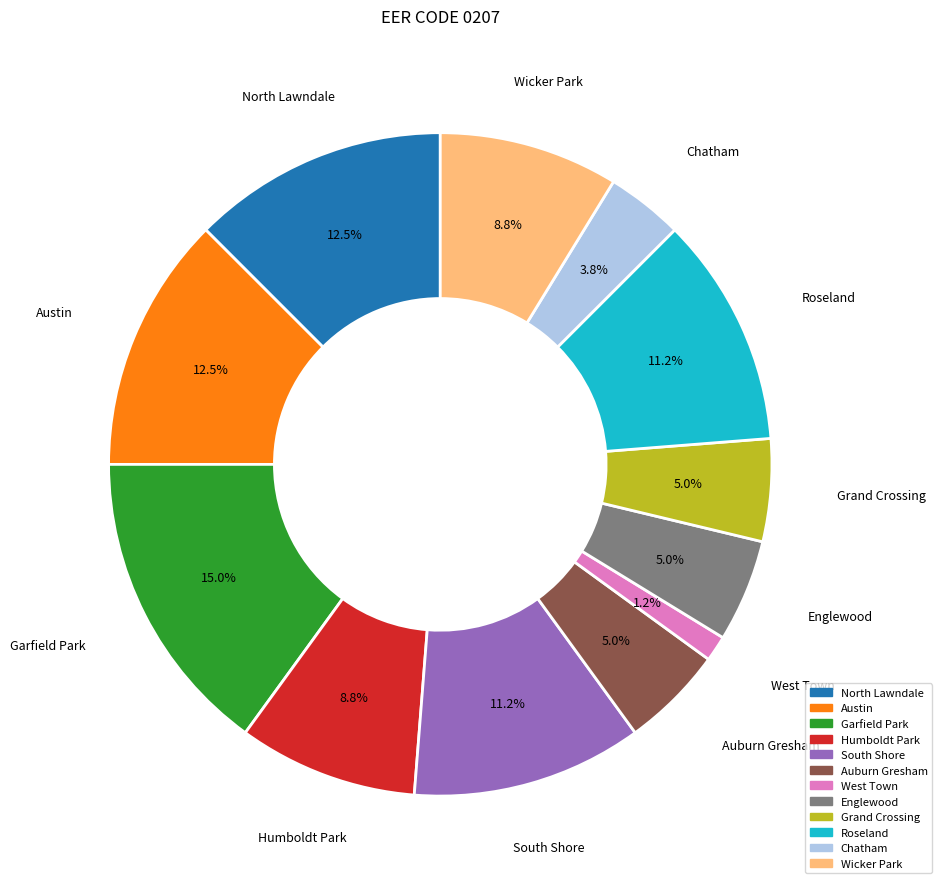

To the nearest percent, what is the average slice percentage?

8%